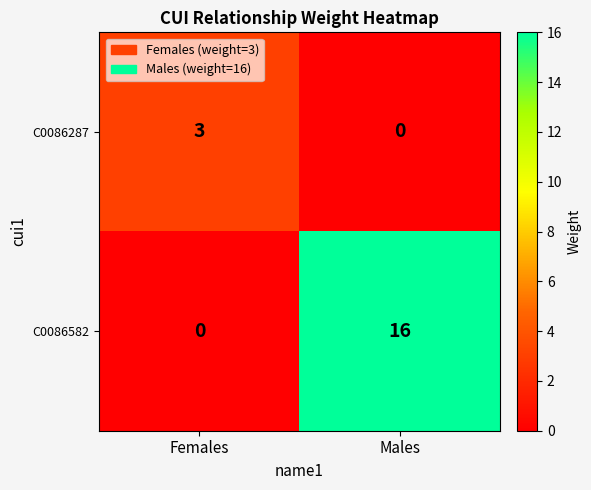

Reading left to right, transcribe all the data shown in this chart.

C0086287: Females=3	Males=0
C0086582: Females=0	Males=16